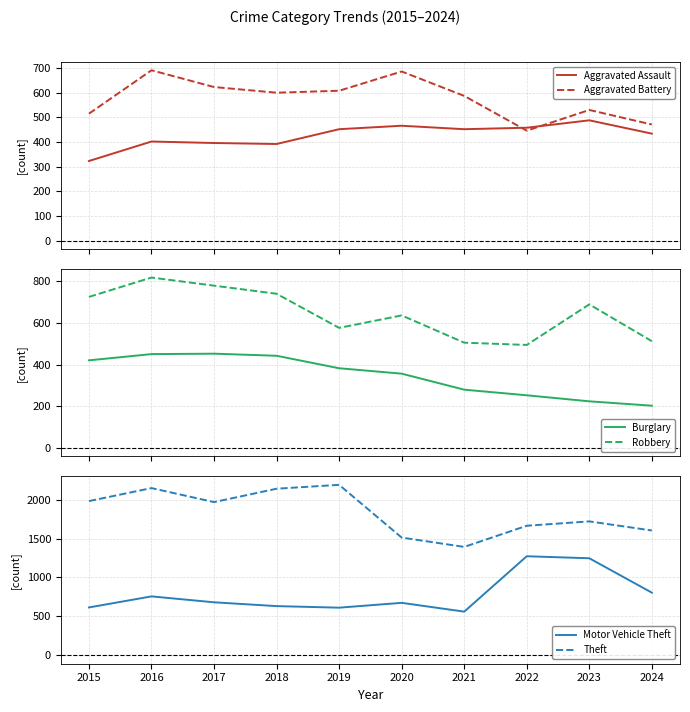

What is the highest value of the Aggravated Battery series?

691